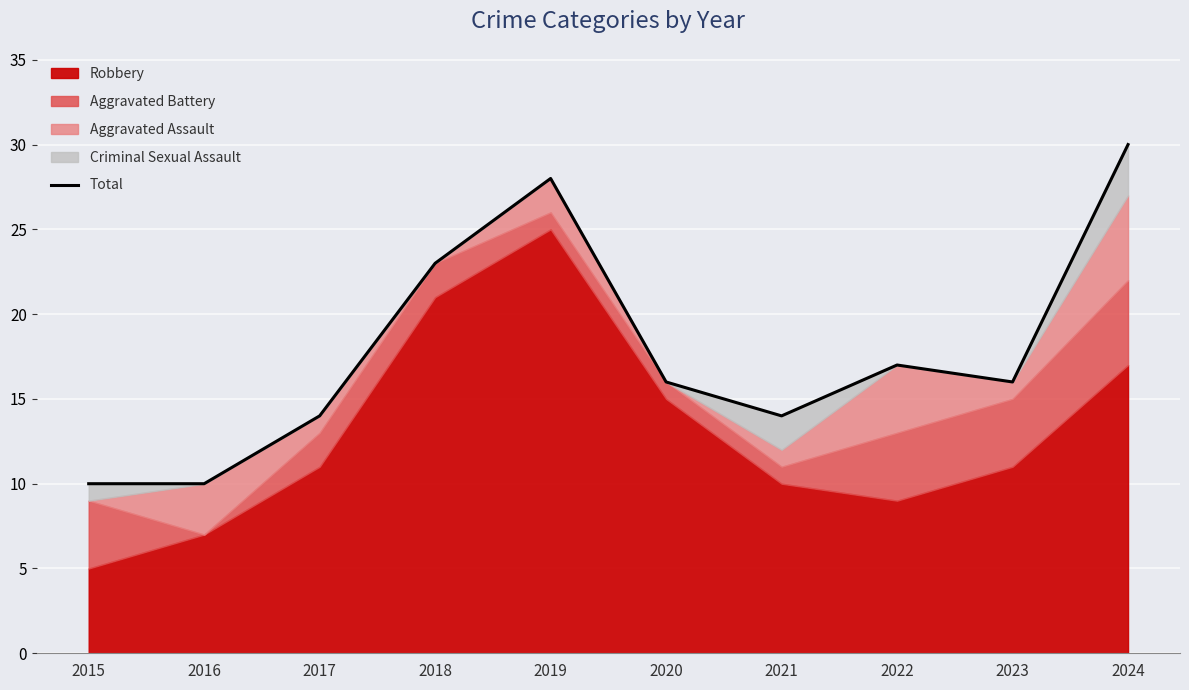

Which category has the lowest value across all series?

2015